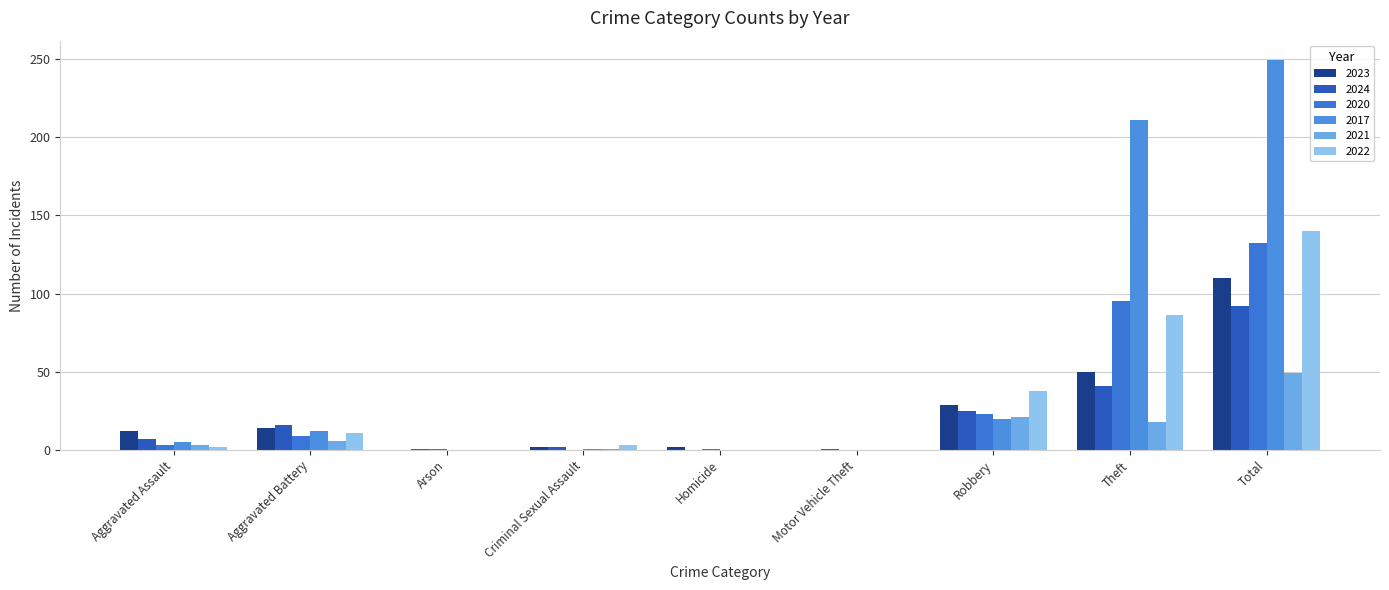

Which series changed the most between Criminal Sexual Assault and Total?

2017